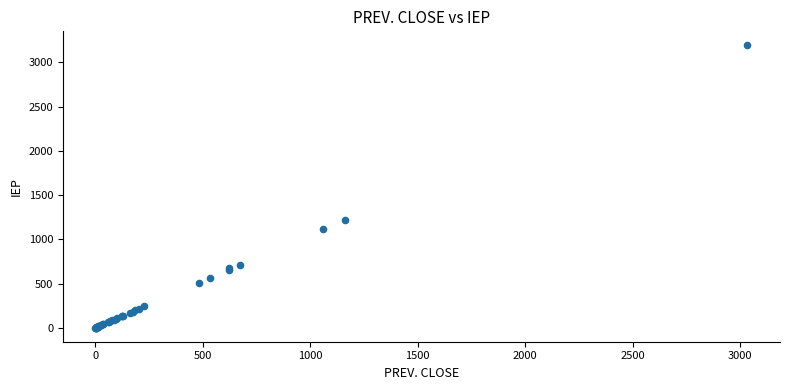

What Y value in the scatter plot is closest to 1595?

1218.1